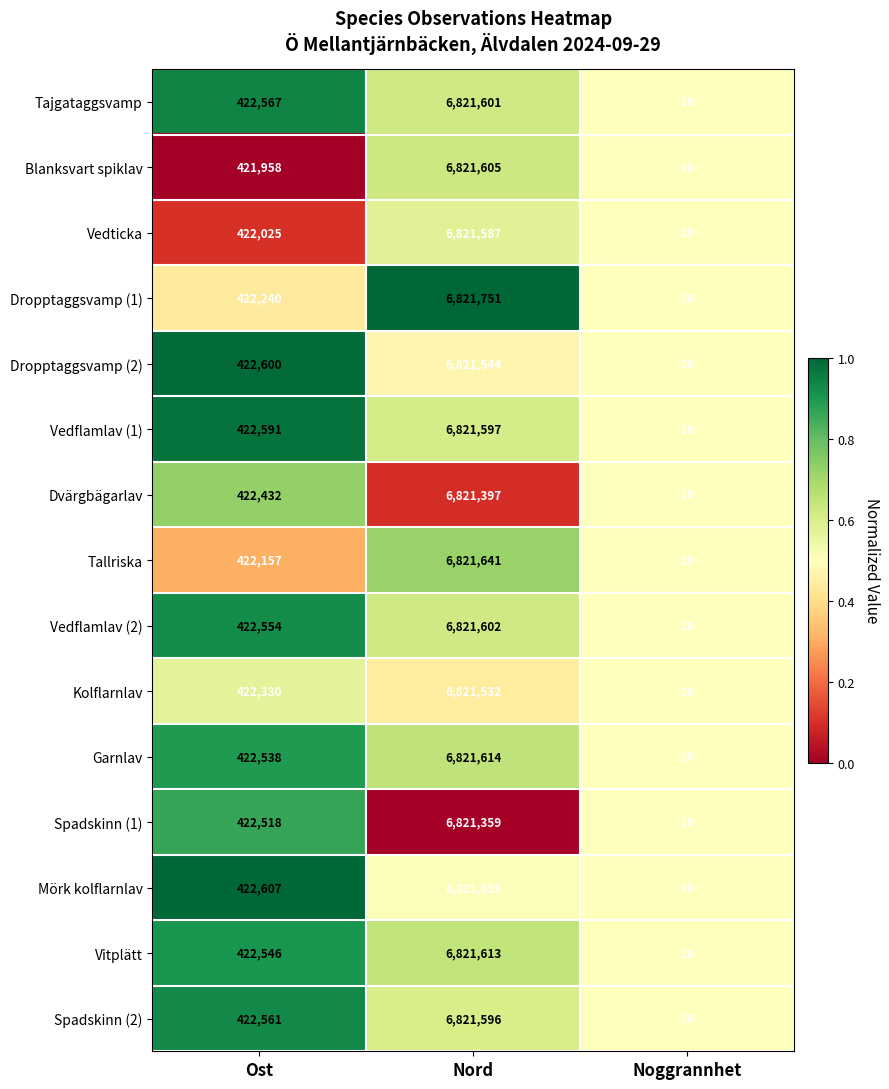

Read the Dropptaggsvamp (1) value at Ost.

422240